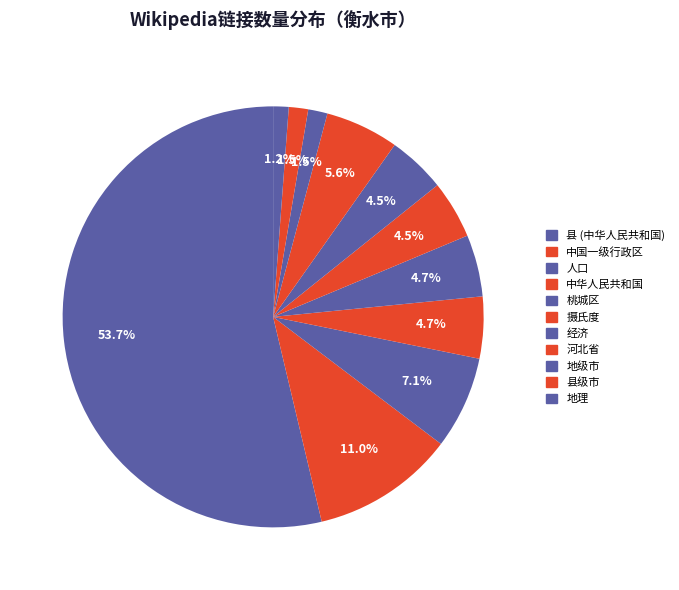

Which category has the biggest portion of the pie?

县 (中华人民共和国)